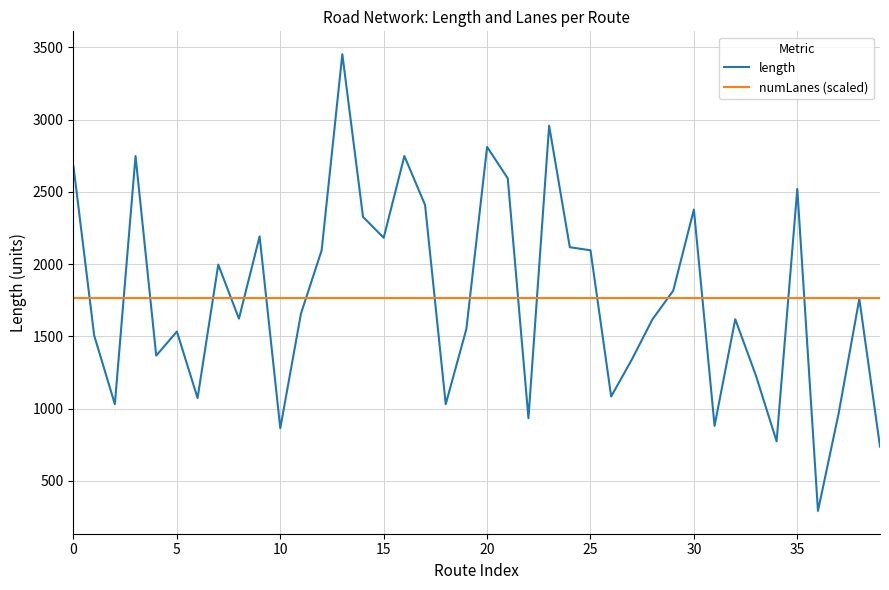

What is the maximum value for numLanes (scaled)?

1765.5